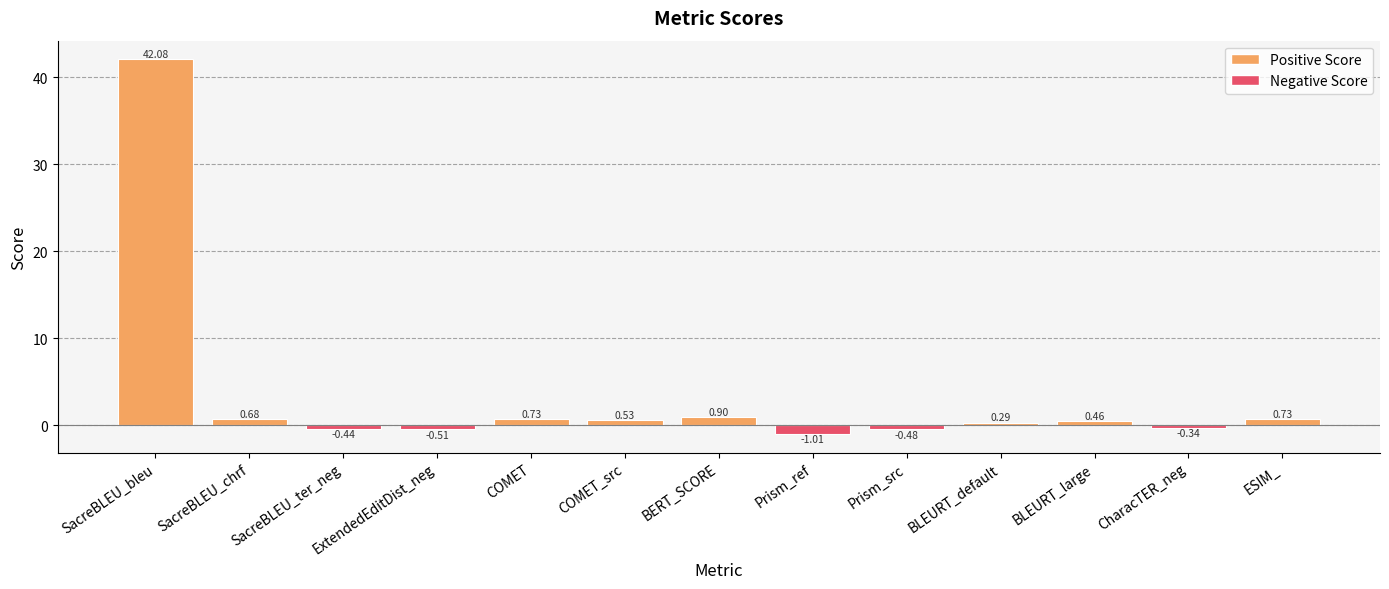

What position from the left is ESIM_?

13